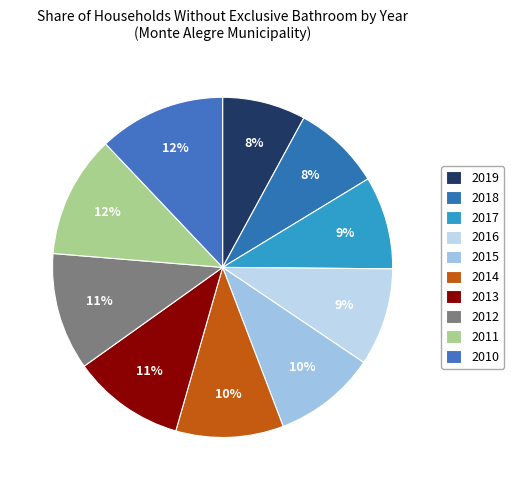

Count the number of slices in the pie.

10